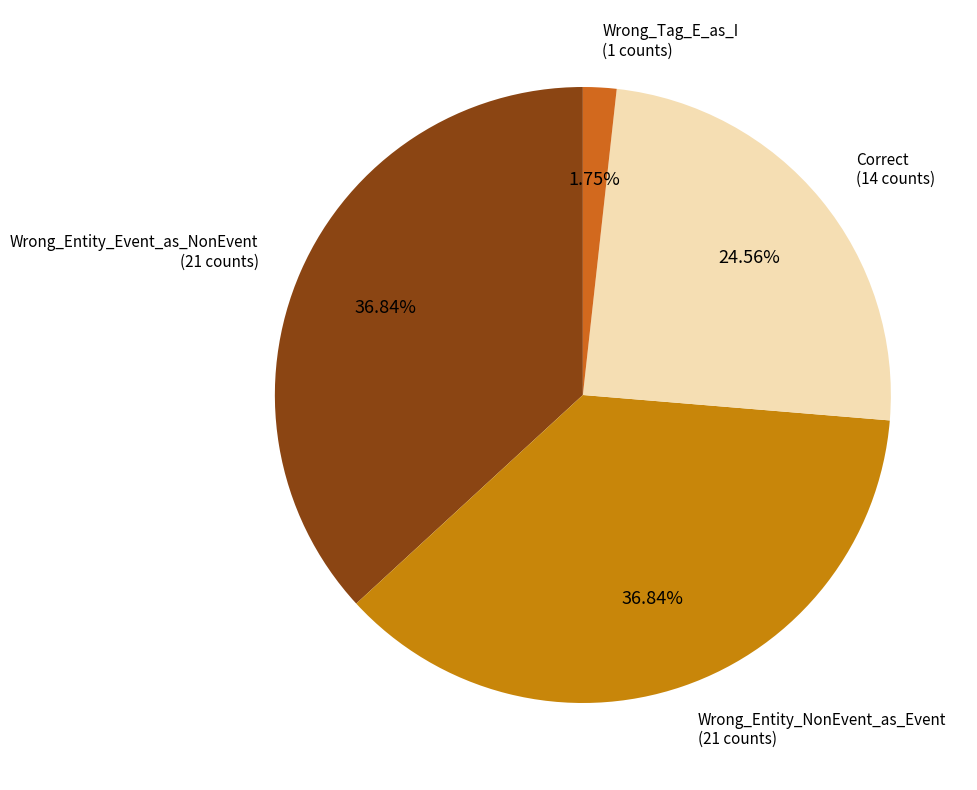

How many slices are in this pie chart?

4